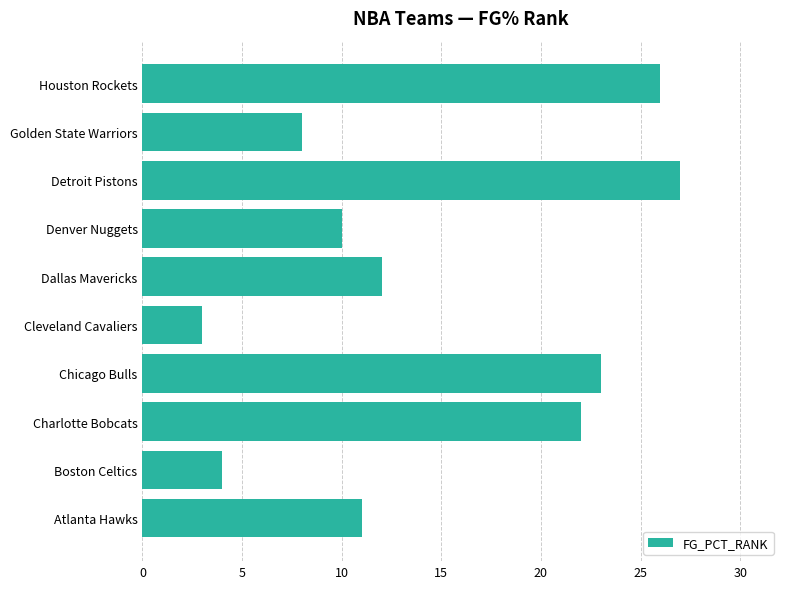

What is the maximum value shown in the chart?

27